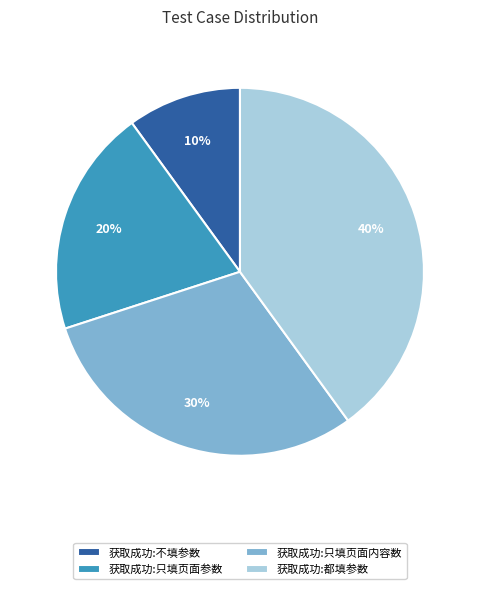

Which category has the smallest portion of the pie?

获取成功:不填参数